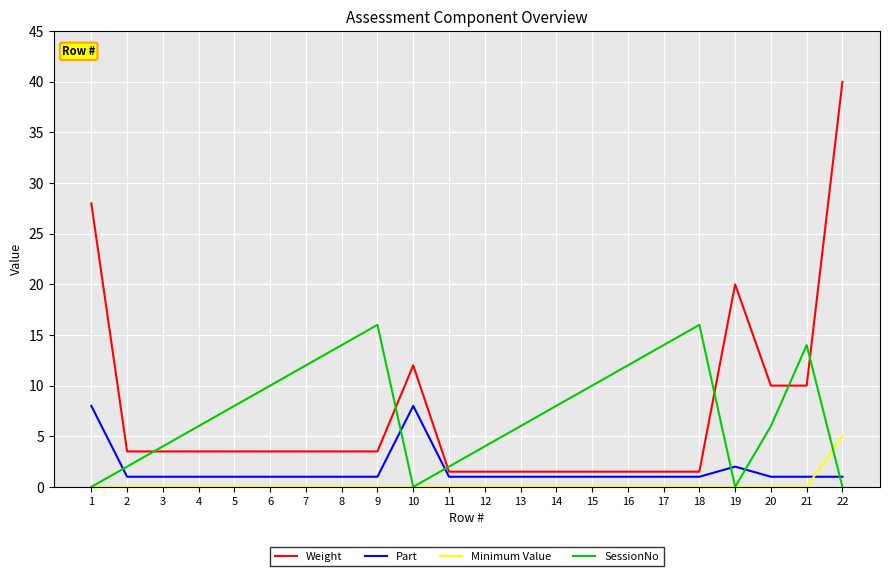

What is the difference between the Weight values at 16 and 21?

8.5